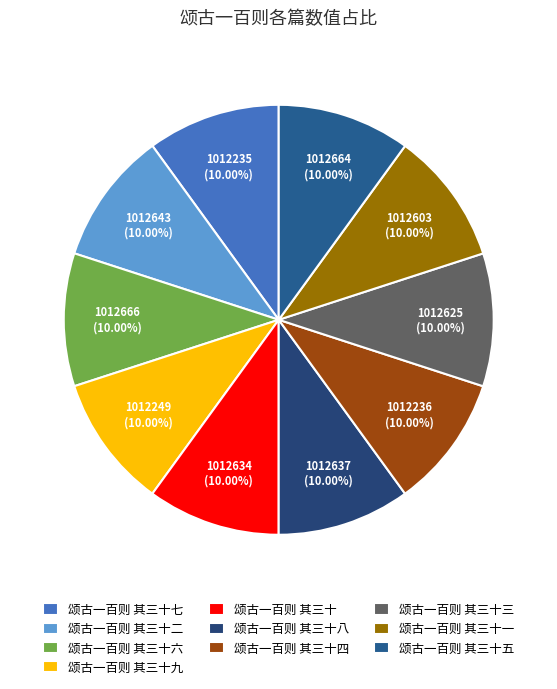

What is the smallest slice in the pie chart?

颂古一百则 其三十七